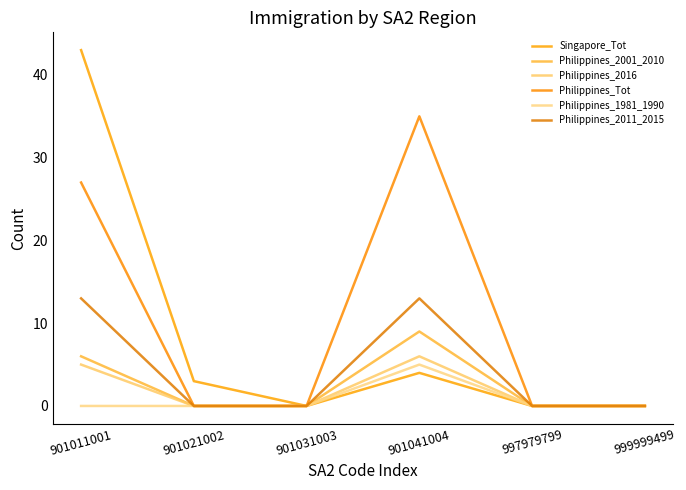

At 997979799, list the series in order from largest to smallest.

Singapore_Tot, Philippines_2001_2010, Philippines_2016, Philippines_Tot, Philippines_1981_1990, Philippines_2011_2015